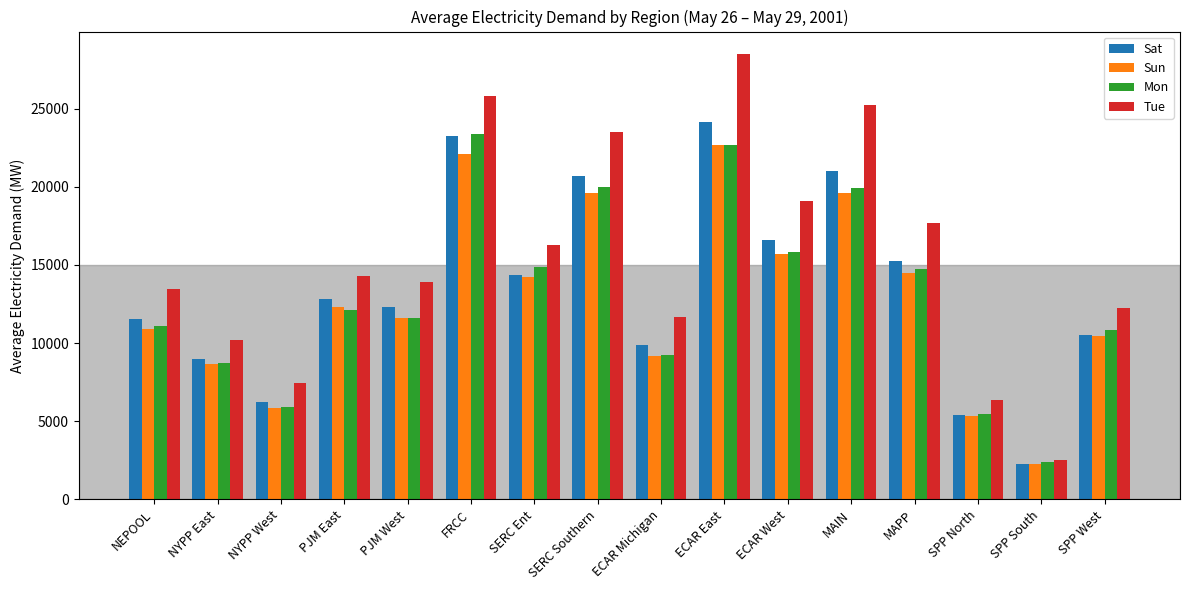

Where is Sat nearest to the value 13208?

PJM East